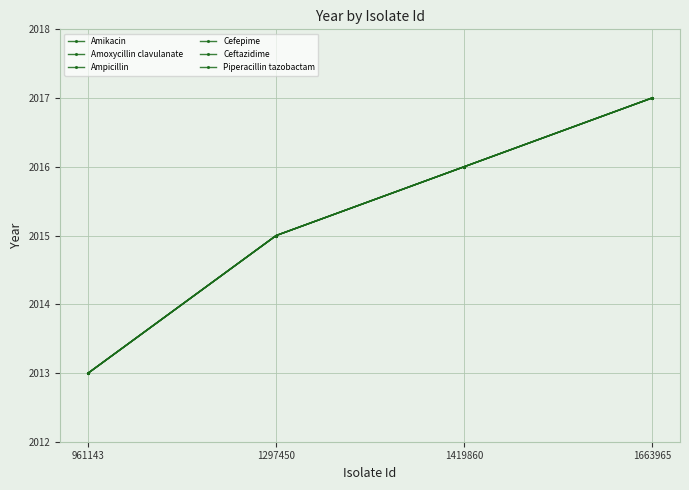

True or false: Ceftazidime and Amoxycillin clavulanate intersect in this chart.

False